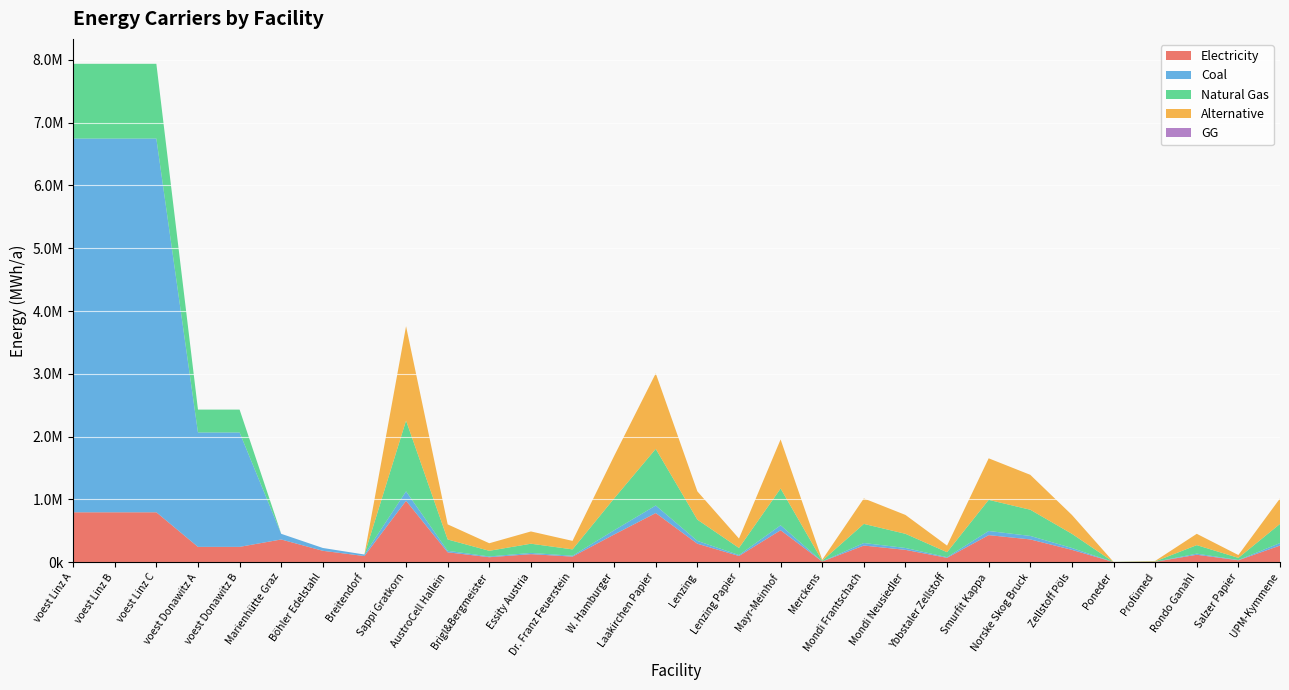

Reading left to right, extract all data points from this chart.

elec: voest Linz A=793870.4	voest Linz B=793870.4	voest Linz C=793870.4	voest Donawitz A=242990.7	voest Donawitz B=242990.7	Marienhütte Graz=360800.0	Böhler Edelstahl=180400.0	Breitendorf=96800.0	Sappi Gratkorn=977166.7	AustroCell Hallein=156346.7	Brigl&Bergmeister=78173.3	Essity Austria=127031.7	Dr. Franz Feuerstein=87945.0	W. Hamburger=439725.0	Laakirchen Papier=781733.3	Lenzing=293150.0	Lenzing Papier=97716.7	Mayr-Meinhof=508126.7	Merckens=9771.7	Mondi Frantschach=263835.0	Mondi Neusiedler=195433.3	Ybbstaler Zellstoff=68401.7	Smurfit Kappa=429953.3	Norske Skog Bruck=361551.7	Zellstoff Pöls=195433.3	Poneder=977.2	Profümed=4885.8	Rondo Ganahl=117260.0	Salzer Papier=29315.0	UPM-Kymmene=263835.0
NG: voest Linz A=1190805.6	voest Linz B=1190805.6	voest Linz C=1190805.6	voest Donawitz A=364486.1	voest Donawitz B=364486.1	Marienhütte Graz=0.0	Böhler Edelstahl=0.0	Breitendorf=0.0	Sappi Gratkorn=1127500.0	AustroCell Hallein=180400.0	Brigl&Bergmeister=90200.0	Essity Austria=146575.0	Dr. Franz Feuerstein=101475.0	W. Hamburger=507375.0	Laakirchen Papier=902000.0	Lenzing=338250.0	Lenzing Papier=112750.0	Mayr-Meinhof=586300.0	Merckens=11275.0	Mondi Frantschach=304425.0	Mondi Neusiedler=225500.0	Ybbstaler Zellstoff=78925.0	Smurfit Kappa=496100.0	Norske Skog Bruck=417175.0	Zellstoff Pöls=225500.0	Poneder=1127.5	Profümed=5637.5	Rondo Ganahl=135300.0	Salzer Papier=33825.0	UPM-Kymmene=304425.0
coal: voest Linz A=5954027.8	voest Linz B=5954027.8	voest Linz C=5954027.8	voest Donawitz A=1822430.6	voest Donawitz B=1822430.6	Marienhütte Graz=90200.0	Böhler Edelstahl=45100.0	Breitendorf=24200.0	Sappi Gratkorn=150333.3	AustroCell Hallein=24053.3	Brigl&Bergmeister=12026.7	Essity Austria=19543.3	Dr. Franz Feuerstein=13530.0	W. Hamburger=67650.0	Laakirchen Papier=120266.7	Lenzing=45100.0	Lenzing Papier=15033.3	Mayr-Meinhof=78173.3	Merckens=1503.3	Mondi Frantschach=40590.0	Mondi Neusiedler=30066.7	Ybbstaler Zellstoff=10523.3	Smurfit Kappa=66146.7	Norske Skog Bruck=55623.3	Zellstoff Pöls=30066.7	Poneder=150.3	Profümed=751.7	Rondo Ganahl=18040.0	Salzer Papier=4510.0	UPM-Kymmene=40590.0
alt: voest Linz A=0.0	voest Linz B=0.0	voest Linz C=0.0	voest Donawitz A=0.0	voest Donawitz B=0.0	Marienhütte Graz=0.0	Böhler Edelstahl=0.0	Breitendorf=0.0	Sappi Gratkorn=1503333.3	AustroCell Hallein=240533.3	Brigl&Bergmeister=120266.7	Essity Austria=195433.3	Dr. Franz Feuerstein=135300.0	W. Hamburger=676500.0	Laakirchen Papier=1202666.7	Lenzing=451000.0	Lenzing Papier=150333.3	Mayr-Meinhof=781733.3	Merckens=15033.3	Mondi Frantschach=405900.0	Mondi Neusiedler=300666.7	Ybbstaler Zellstoff=105233.3	Smurfit Kappa=661466.7	Norske Skog Bruck=556233.3	Zellstoff Pöls=300666.7	Poneder=1503.3	Profümed=7516.7	Rondo Ganahl=180400.0	Salzer Papier=45100.0	UPM-Kymmene=405900.0
GG: voest Linz A=0.0	voest Linz B=0.0	voest Linz C=0.0	voest Donawitz A=0.0	voest Donawitz B=0.0	Marienhütte Graz=0.0	Böhler Edelstahl=0.0	Breitendorf=0.0	Sappi Gratkorn=0.0	AustroCell Hallein=0.0	Brigl&Bergmeister=0.0	Essity Austria=0.0	Dr. Franz Feuerstein=0.0	W. Hamburger=0.0	Laakirchen Papier=0.0	Lenzing=0.0	Lenzing Papier=0.0	Mayr-Meinhof=0.0	Merckens=0.0	Mondi Frantschach=0.0	Mondi Neusiedler=0.0	Ybbstaler Zellstoff=0.0	Smurfit Kappa=0.0	Norske Skog Bruck=0.0	Zellstoff Pöls=0.0	Poneder=0.0	Profümed=0.0	Rondo Ganahl=0.0	Salzer Papier=0.0	UPM-Kymmene=0.0